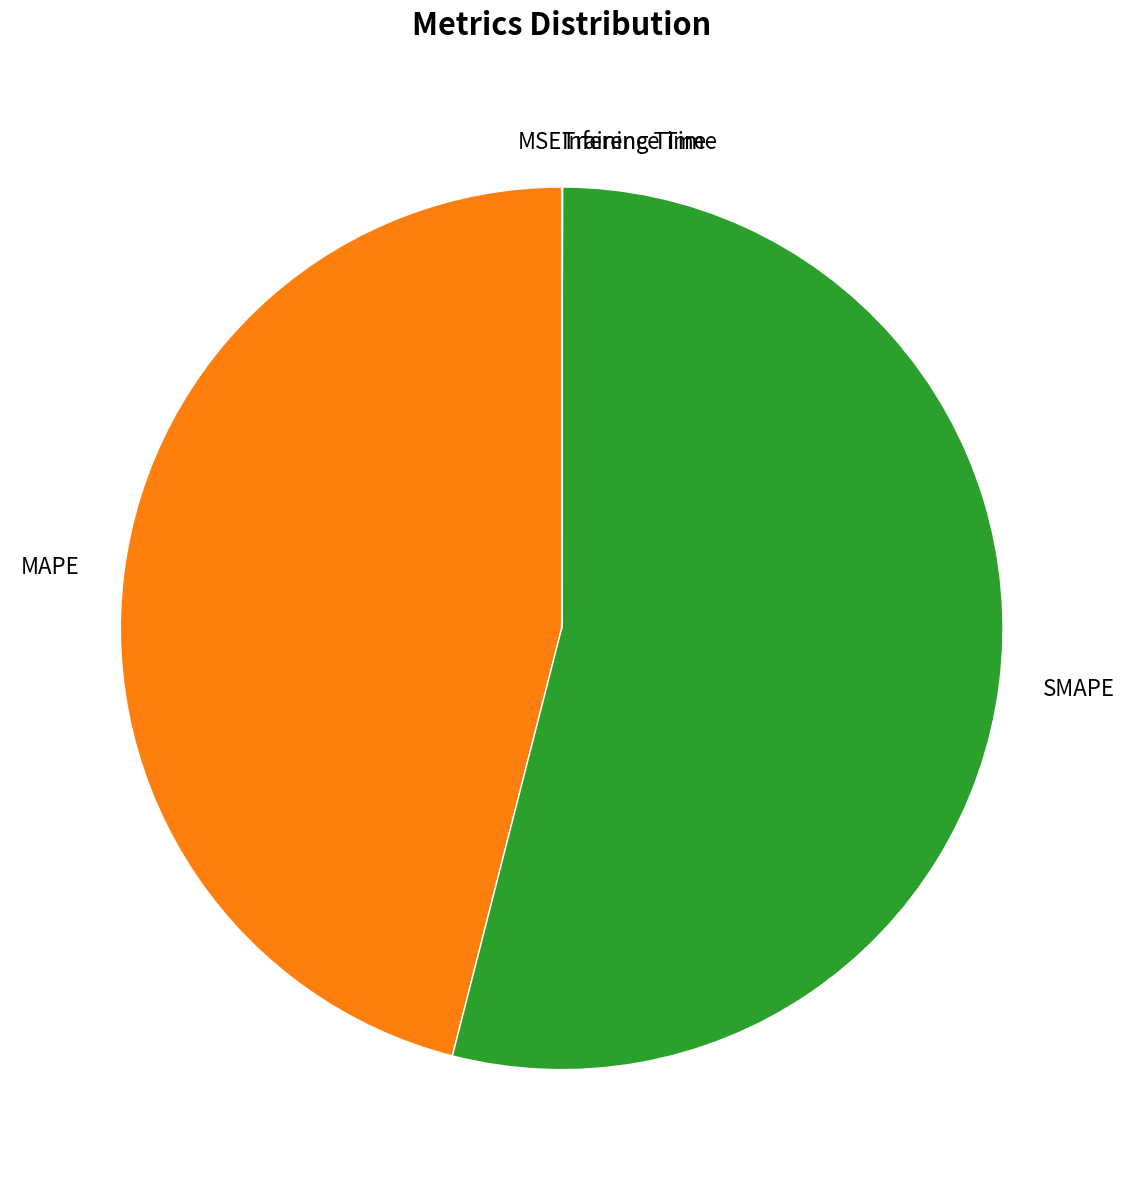

Which slice is the largest?

SMAPE